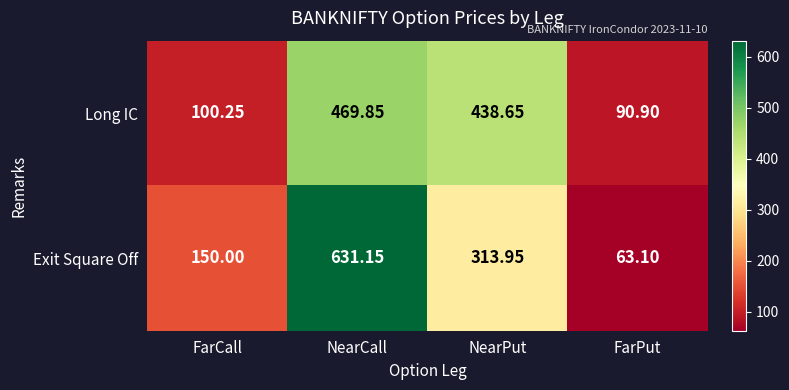

Where is Exit Square Off nearest to the value 347?

NearPut